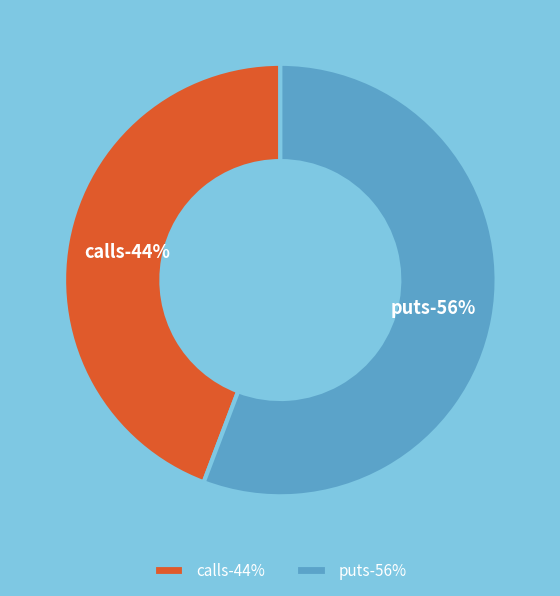

To the nearest percent, what percentage of the pie is calls?

44%